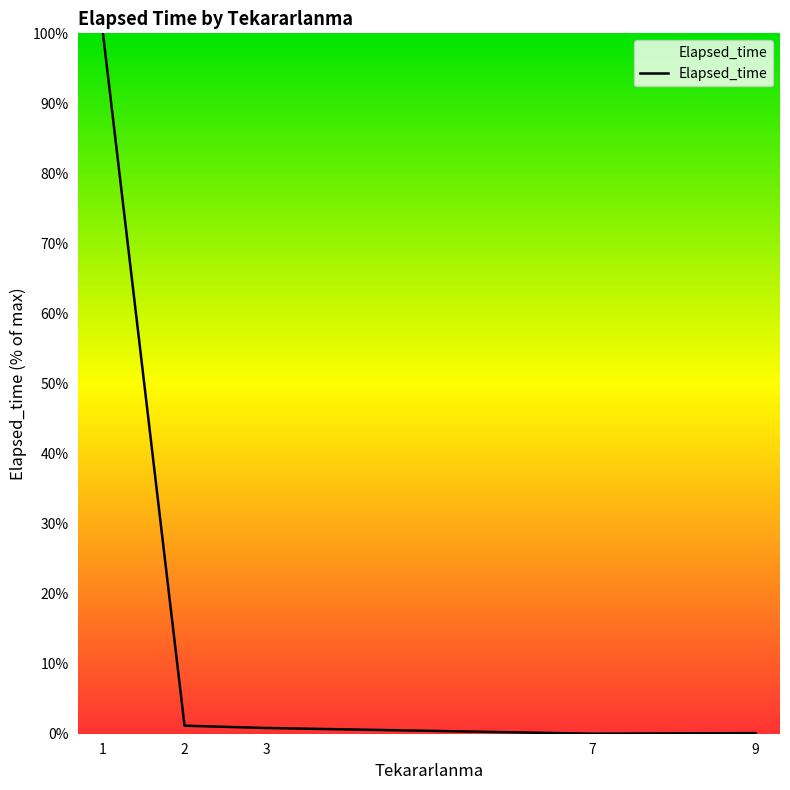

Which has a higher value, 3 or 7?

3